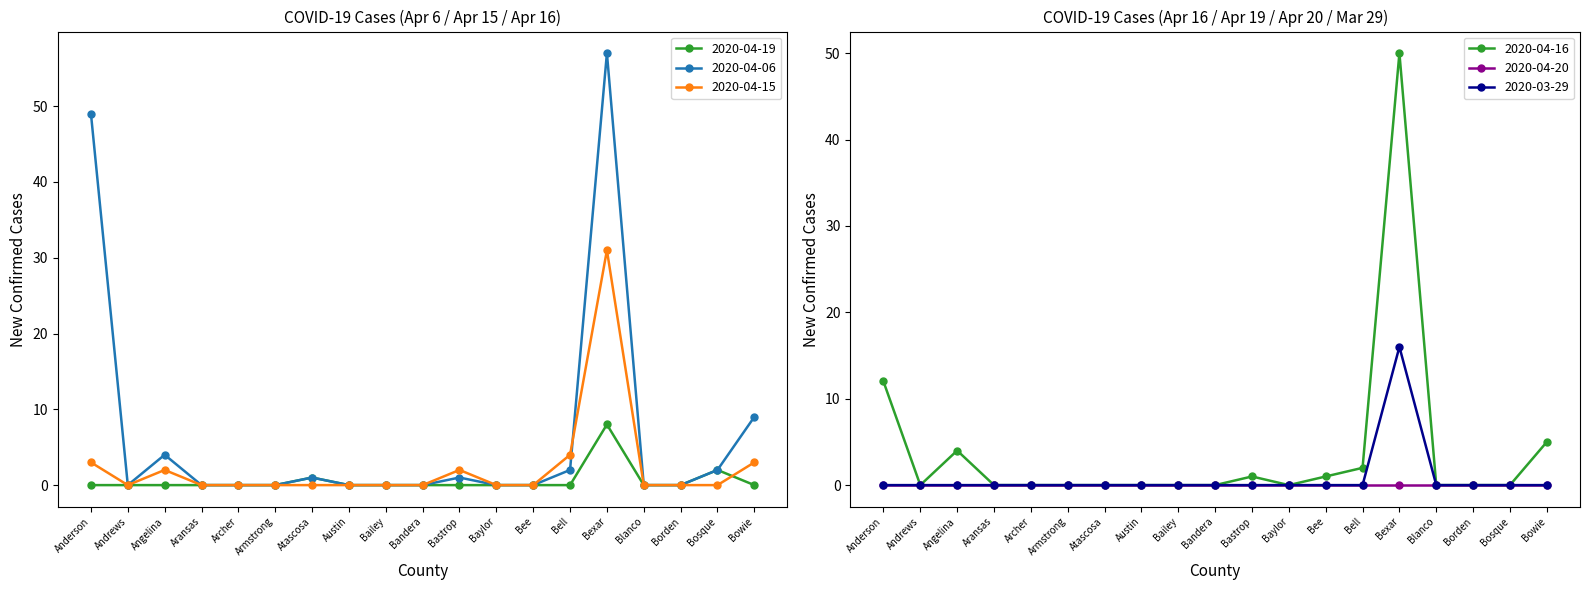

The value of 2020-03-29 at Bexar is 16. True or false?

True